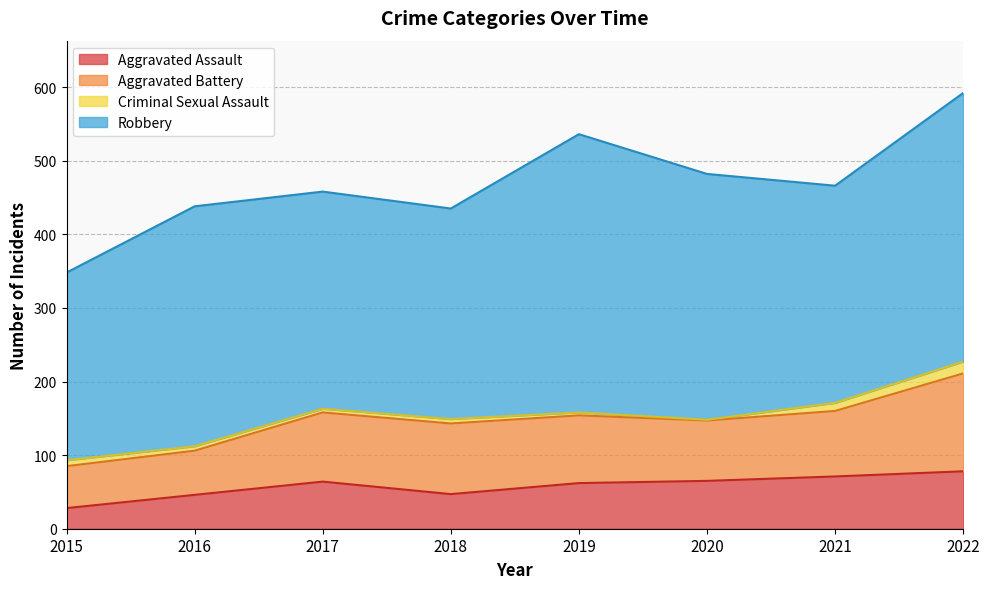

Which series changed the most between 2015 and 2019?

Robbery